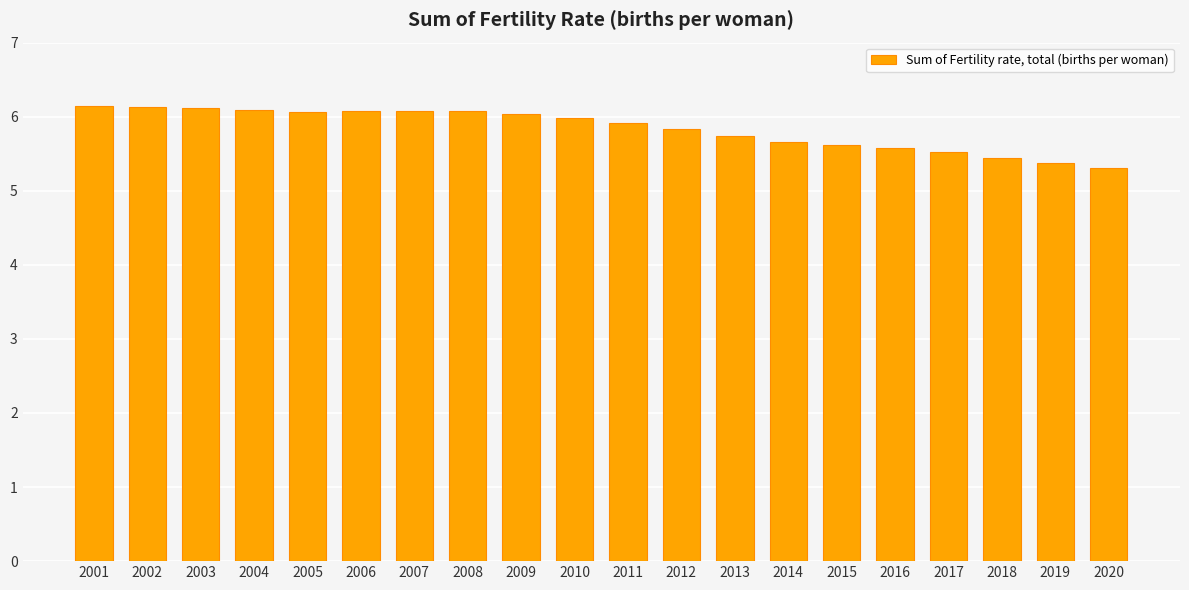

What is the value of the 1st bar from the left?

6.1